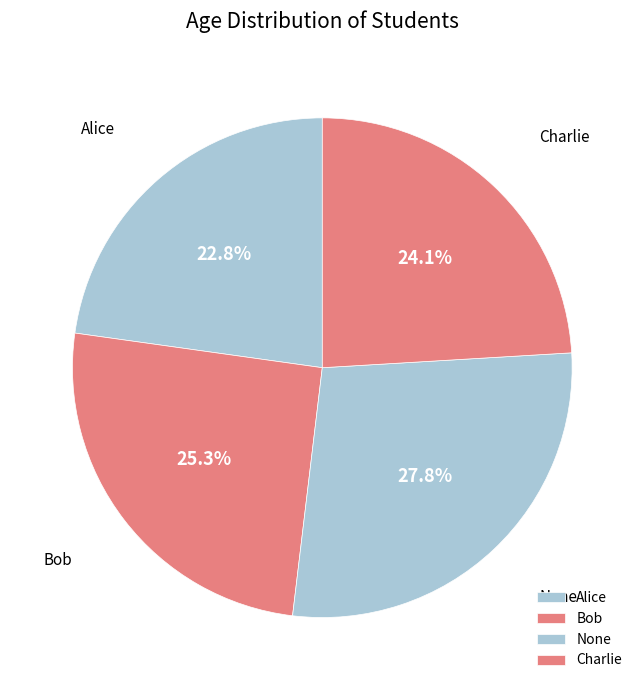

How many slices are in this pie chart?

4